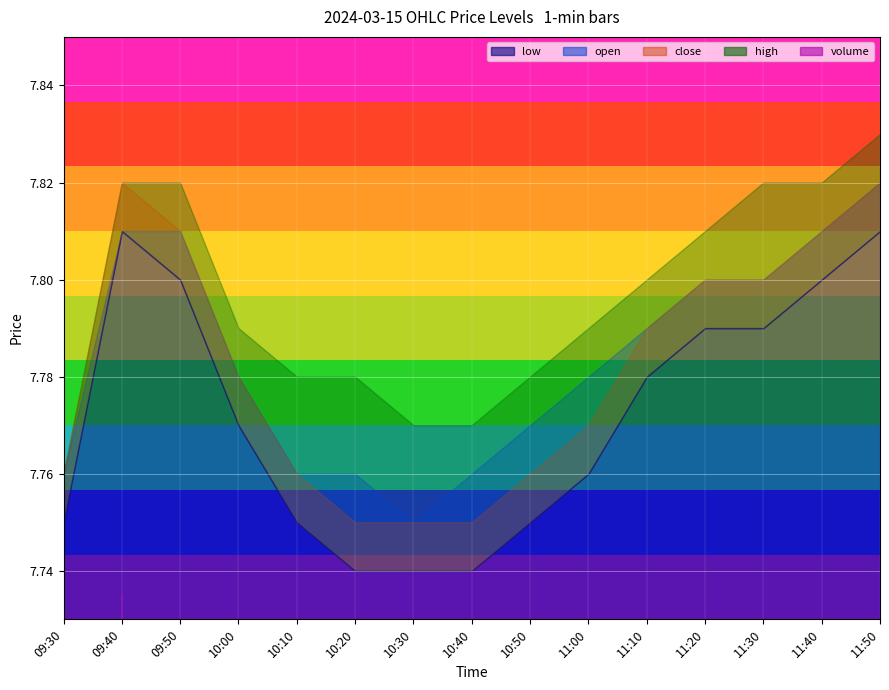

True or false: volume and open cross at least once.

False